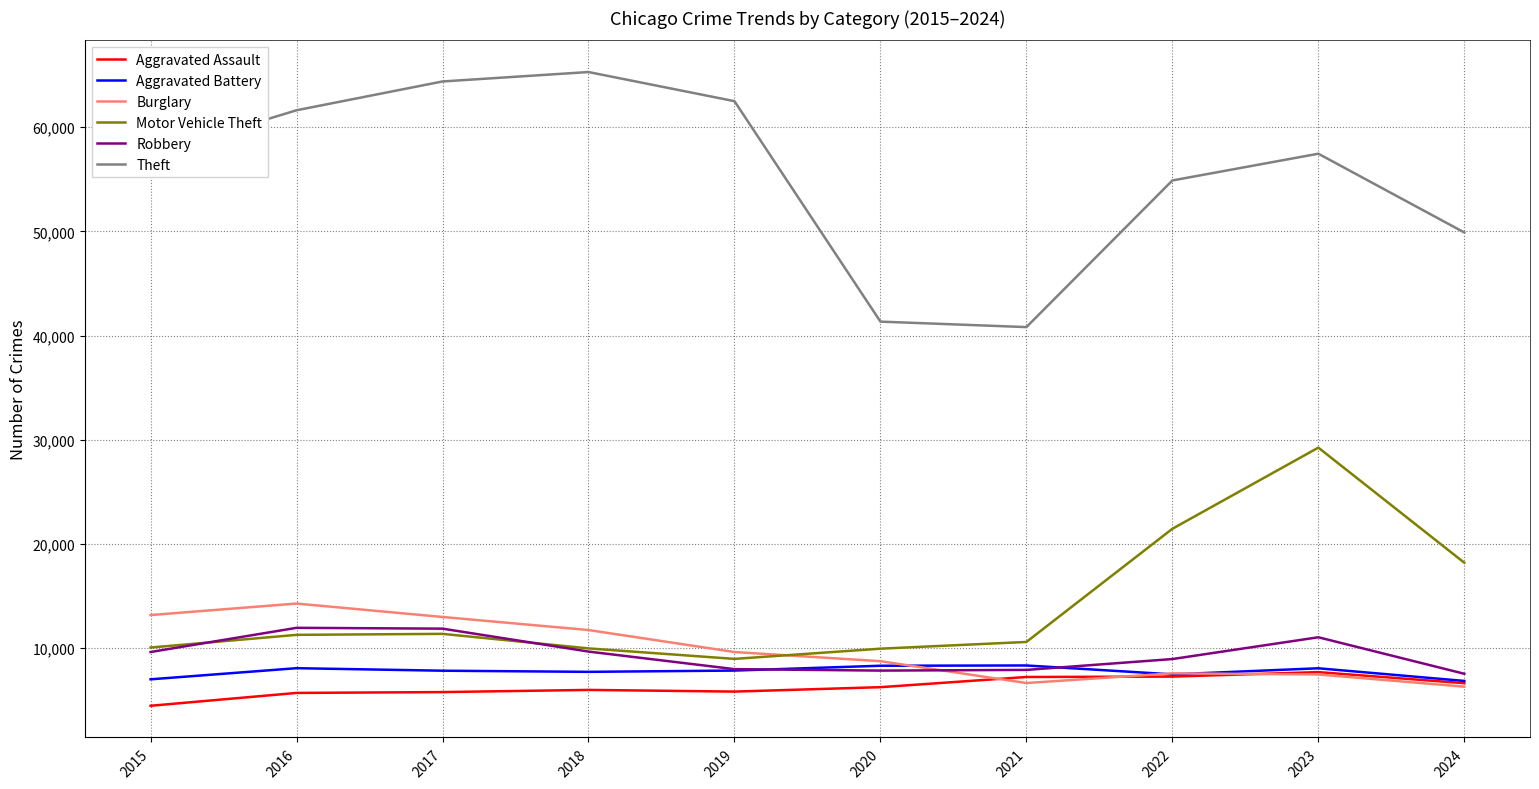

Count the number of categories in the chart.

10